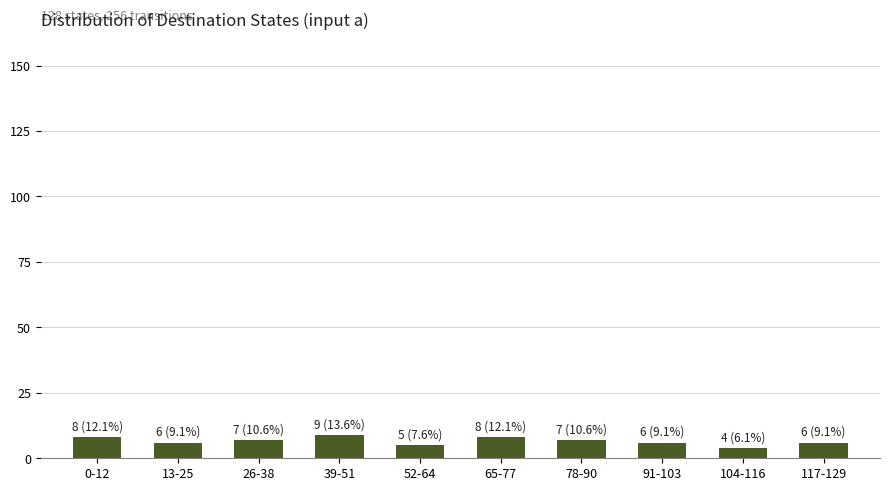

What is the minimum value shown in the chart?

4